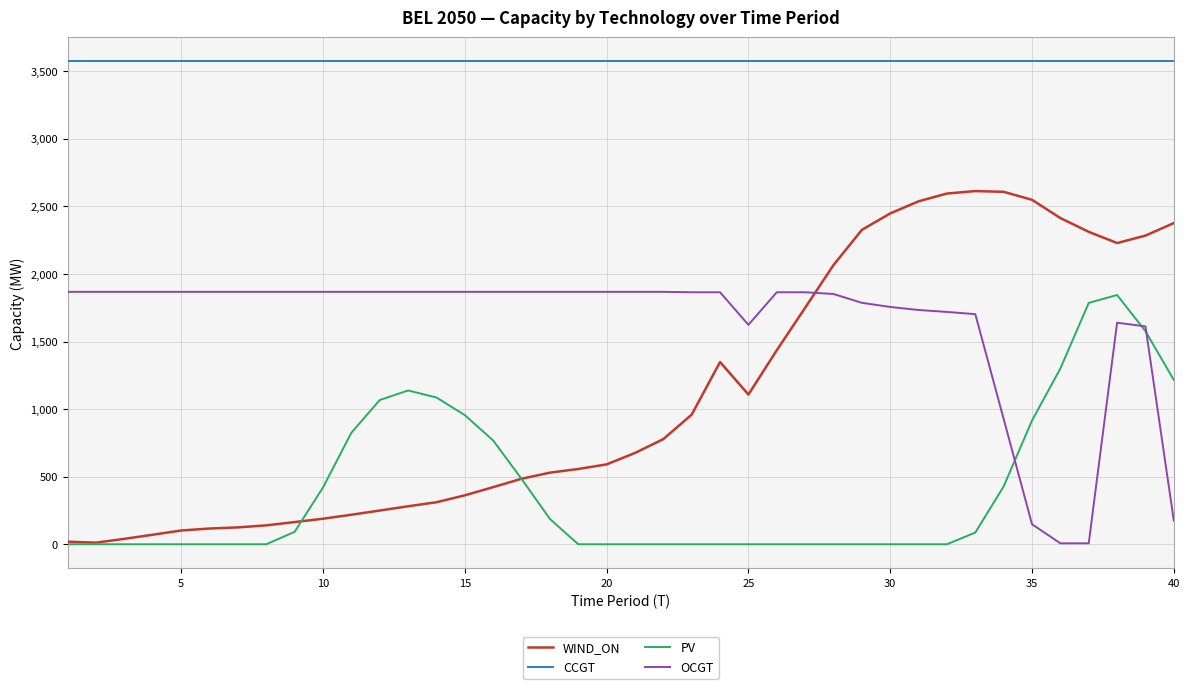

True or false: CCGT and WIND_ON cross at least once.

False